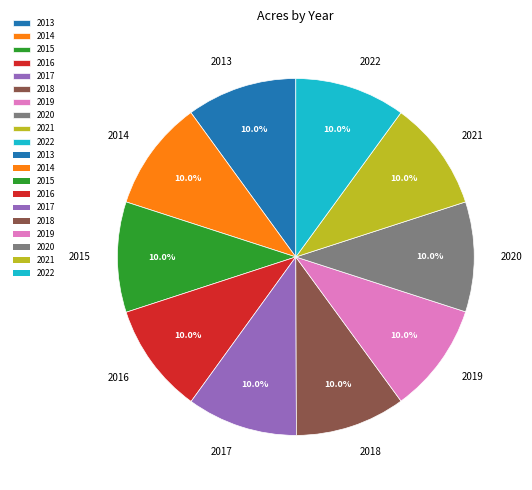

Is it true that 2017 is 1% of the pie?

False